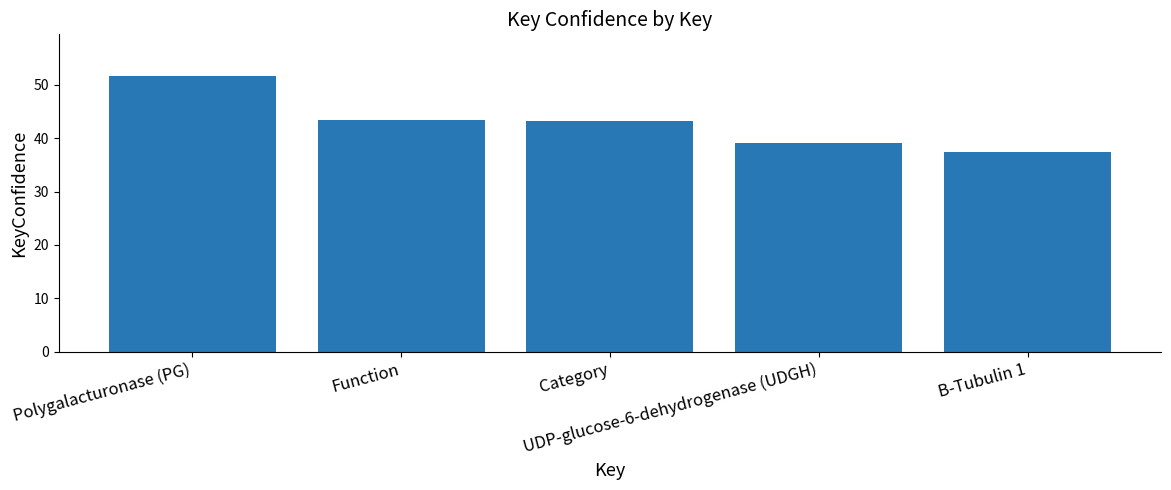

What is the smallest value displayed?

37.5